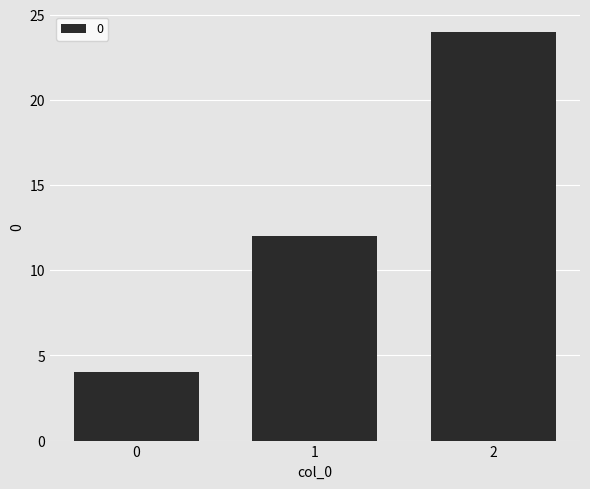

At which label is the value closest to 14?

1